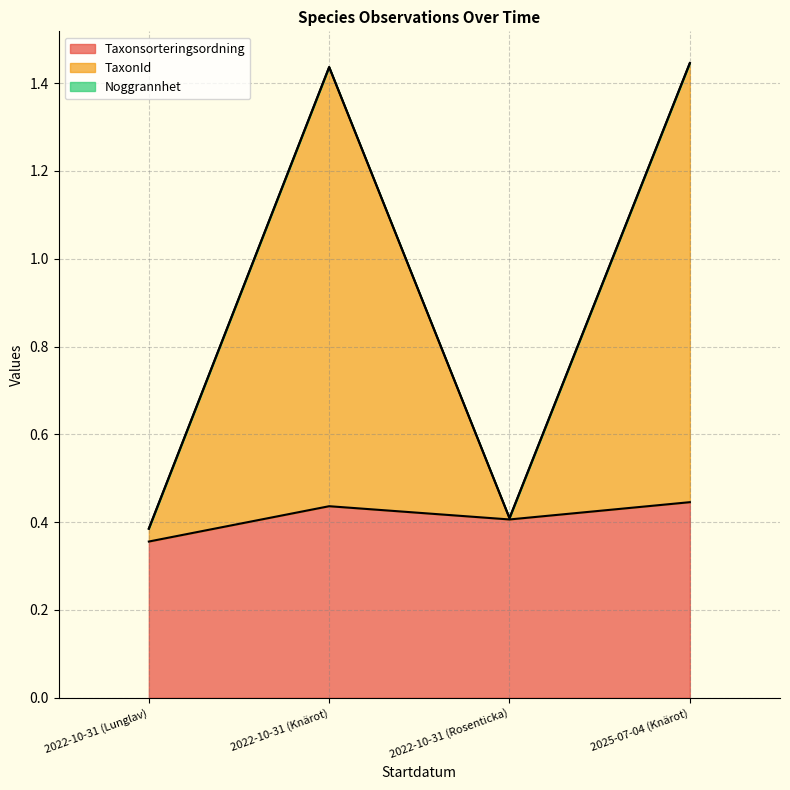

Between 2022-10-31 (Knärot) and 2025-07-04 (Knärot), which series saw the biggest shift?

Taxonsorteringsordning